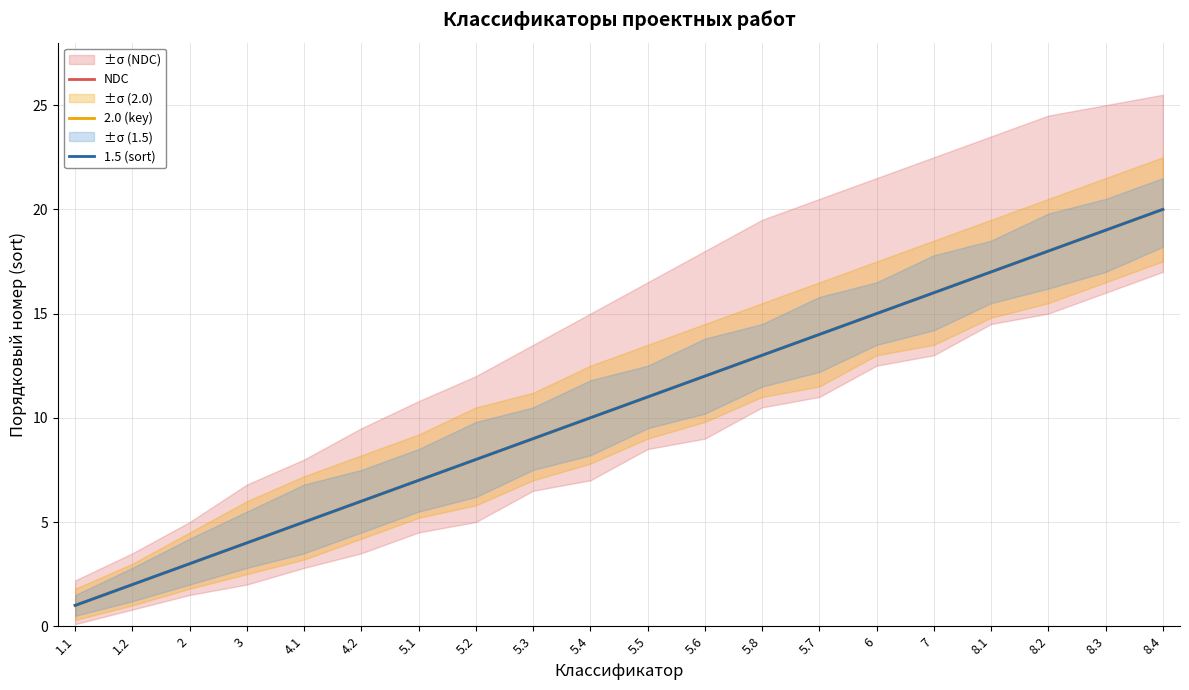

What position from the left is 5.2?

8